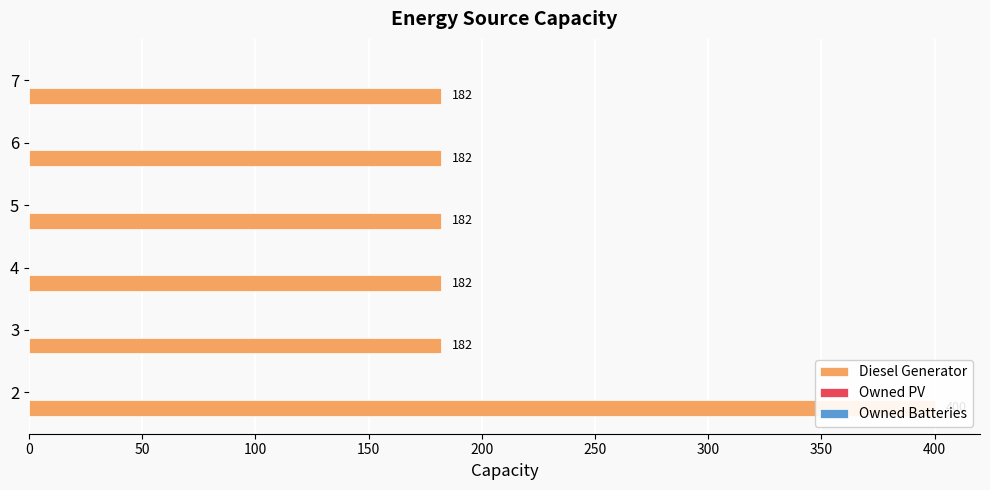

What is the difference between the highest and lowest values at 250?

181.8